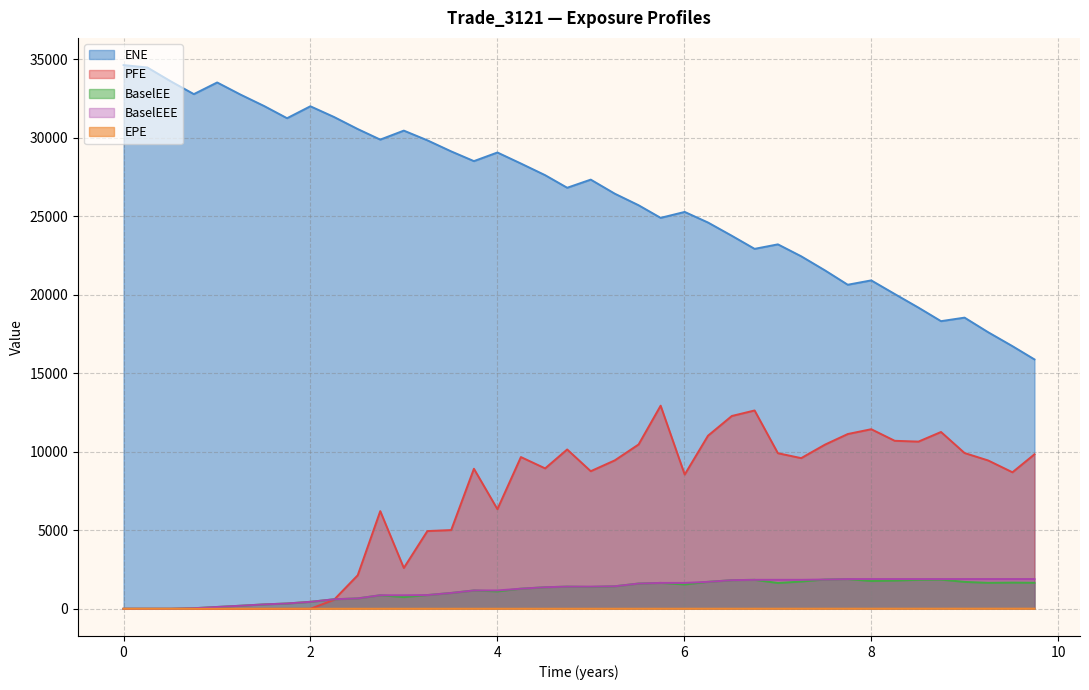

What is the difference between the highest and lowest values at 2.25063?

31327.2